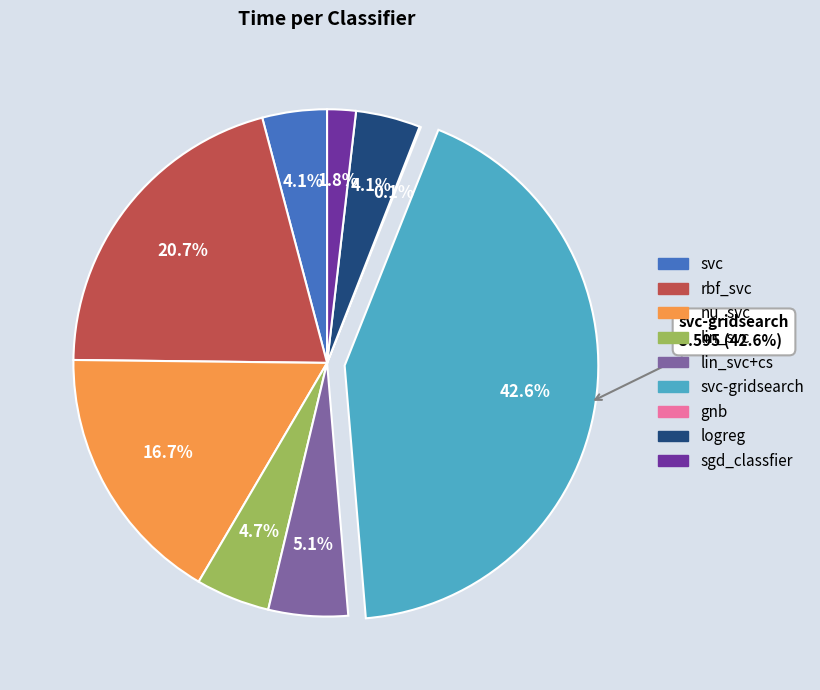

Do rbf_svc and svc-gridsearch together represent more than half of the pie?

Yes